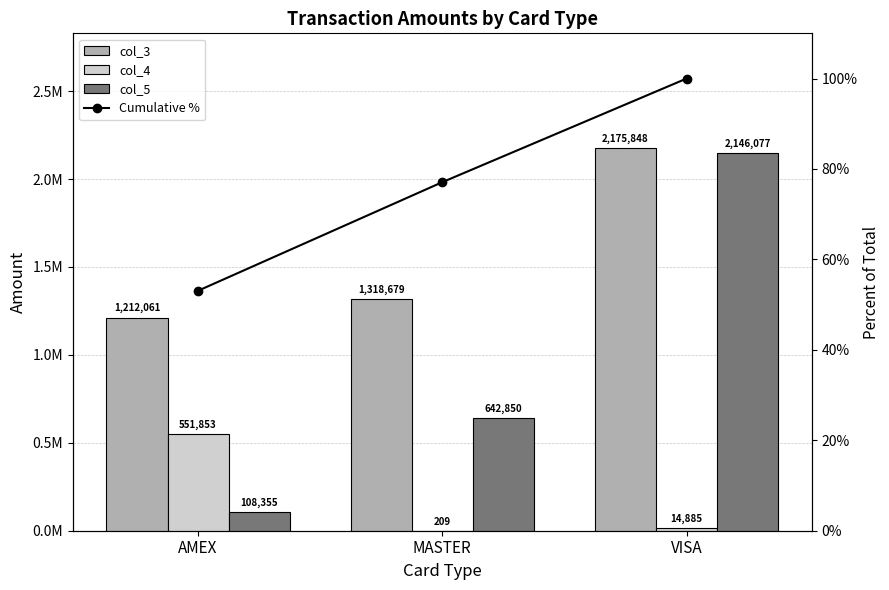

Which label corresponds to the smallest value in the chart?

AMEX